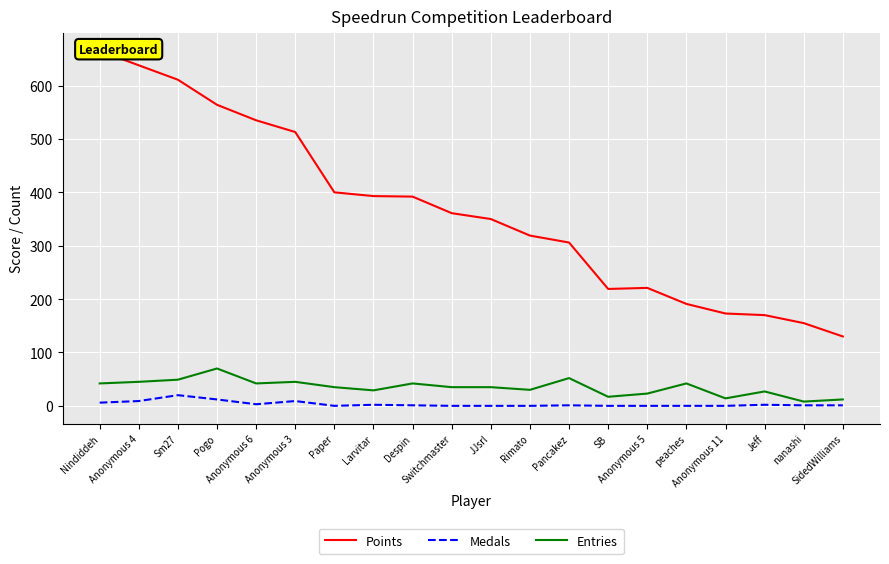

What is the value of the Points point at the 8th from the left?

393